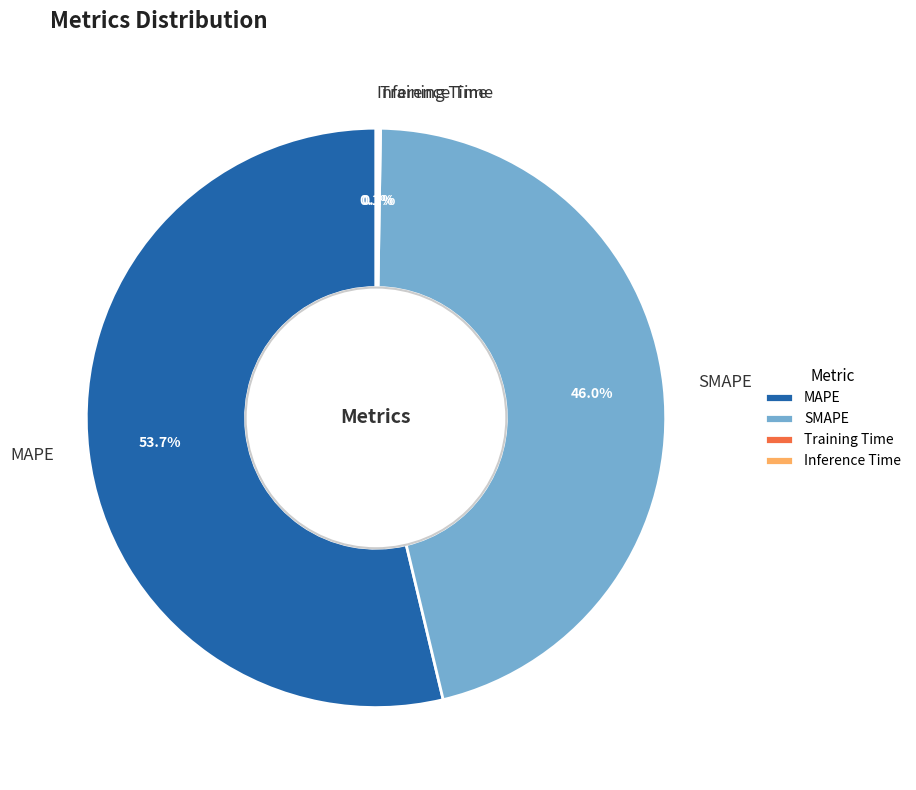

Which has a higher value, SMAPE or MAPE?

MAPE